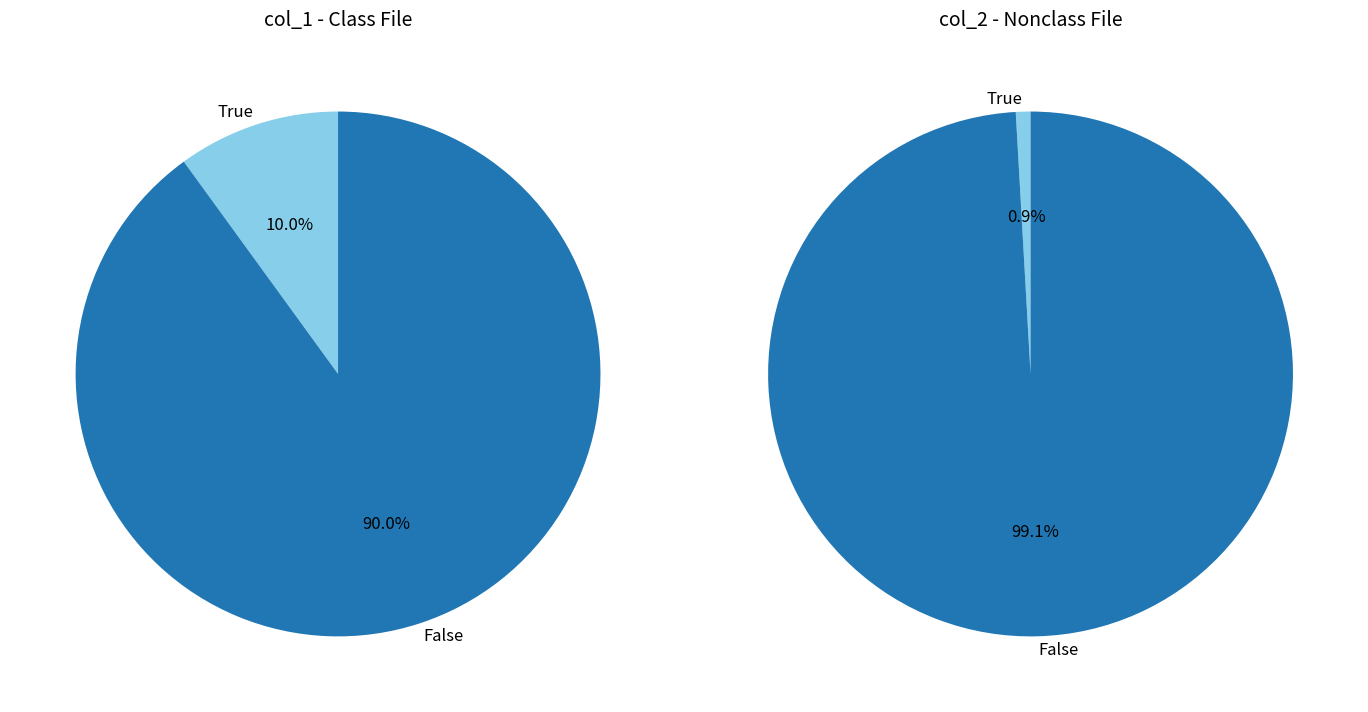

The 1 slice represents 14% of the pie. True or false?

False